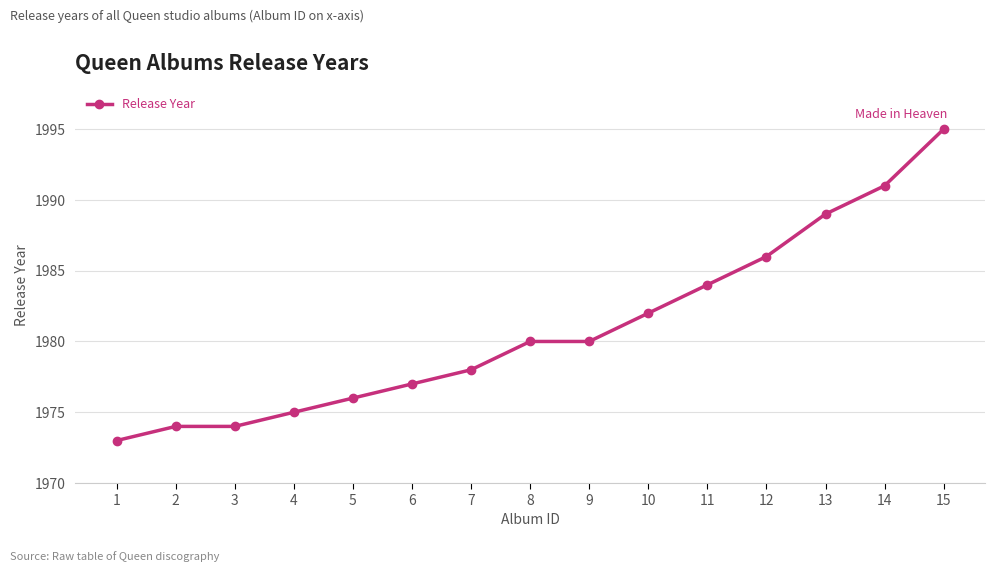

What is the change in value from 3 to 5?

+2